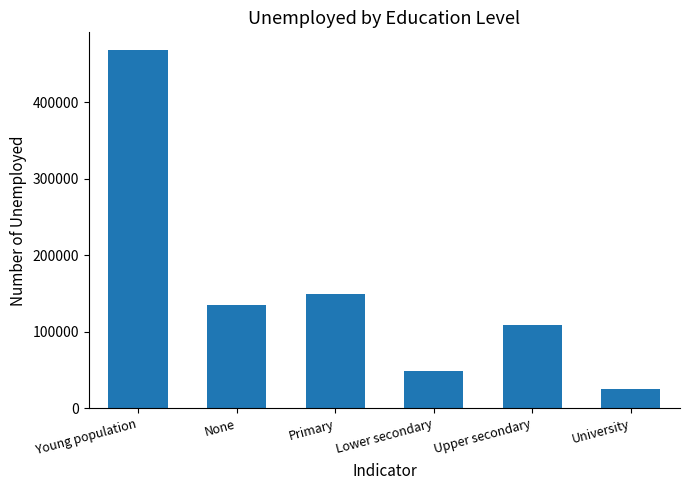

At which label does the data first exceed 134737?

Young population